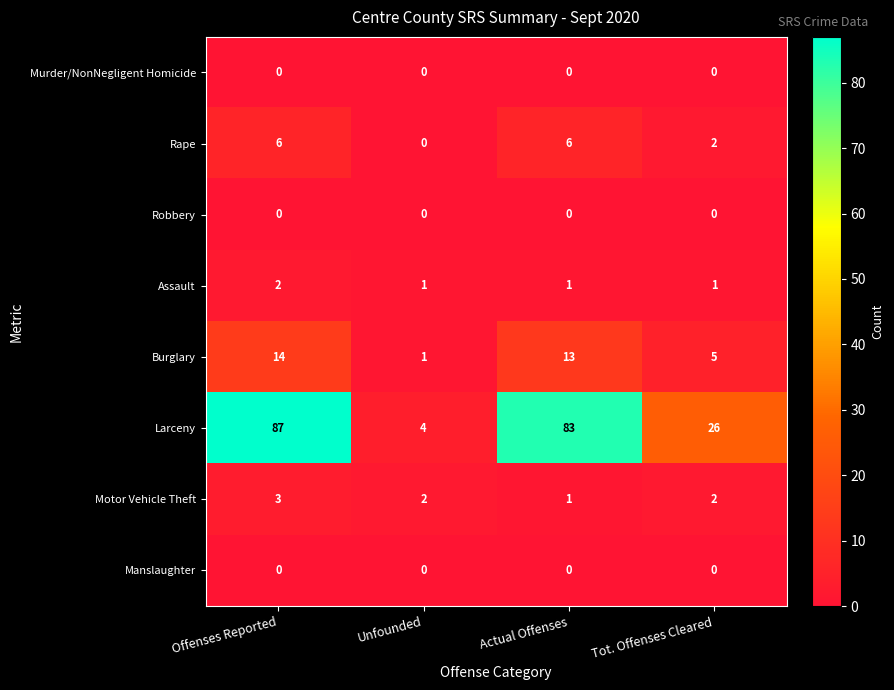

Is it true that Rape equals -3 at Unfounded?

False